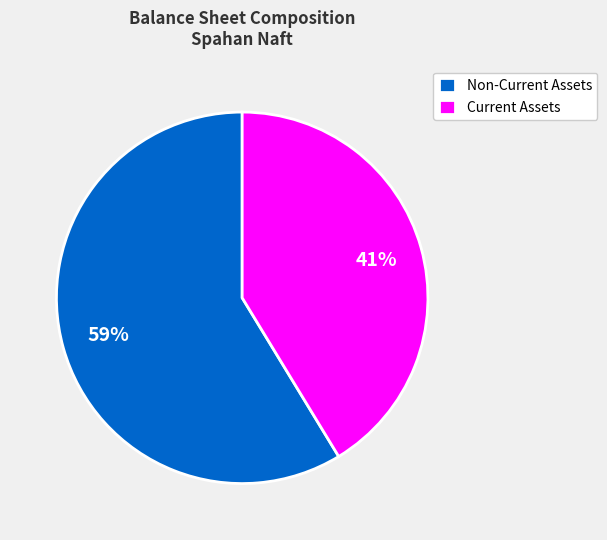

What percentage is the Current Assets slice, to the nearest percent?

41%